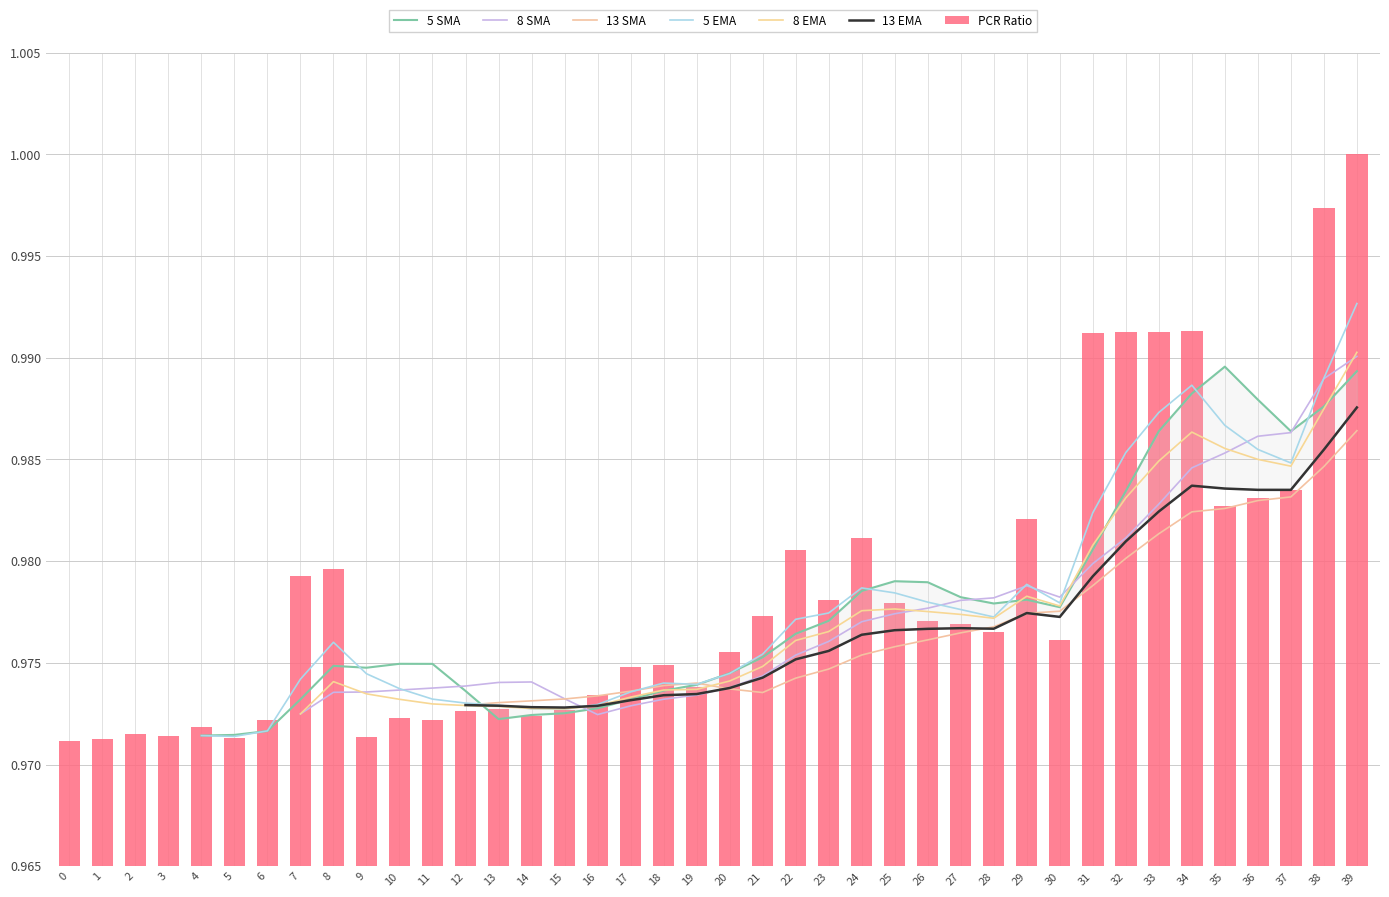

Is it true that the value at 11 is 1.0?

True